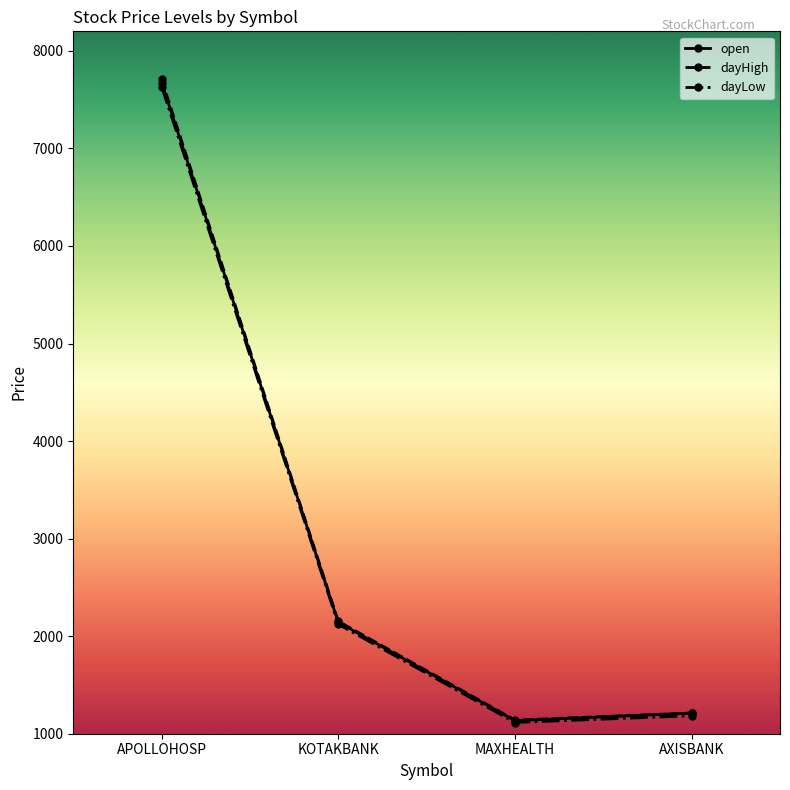

What is the greatest value displayed?

7706.5